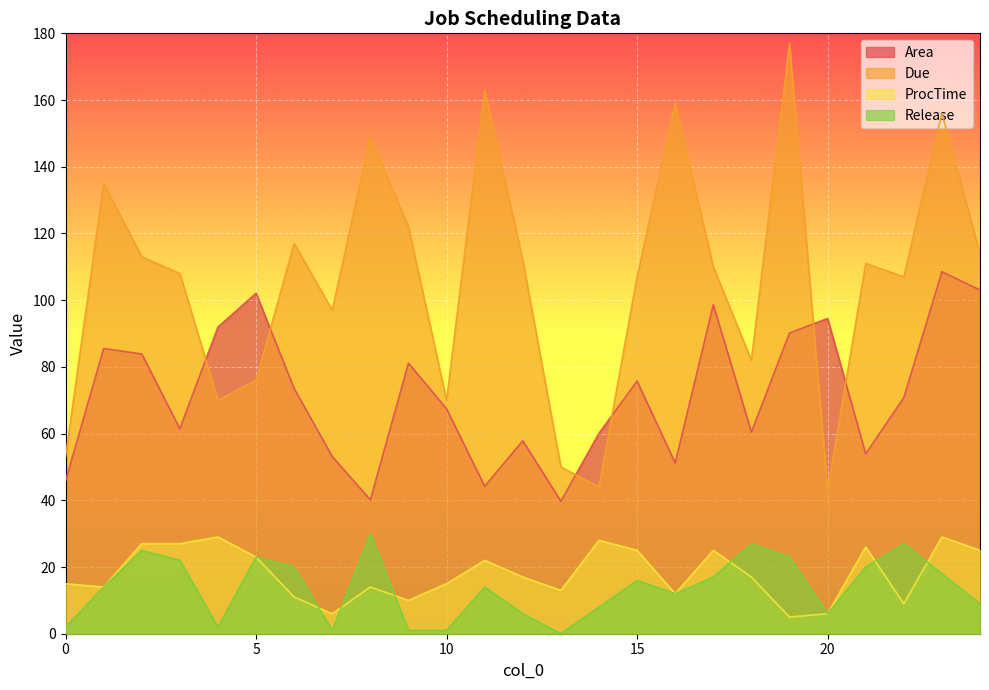

What is the sum of the Release values at 16 and 19?

35.0